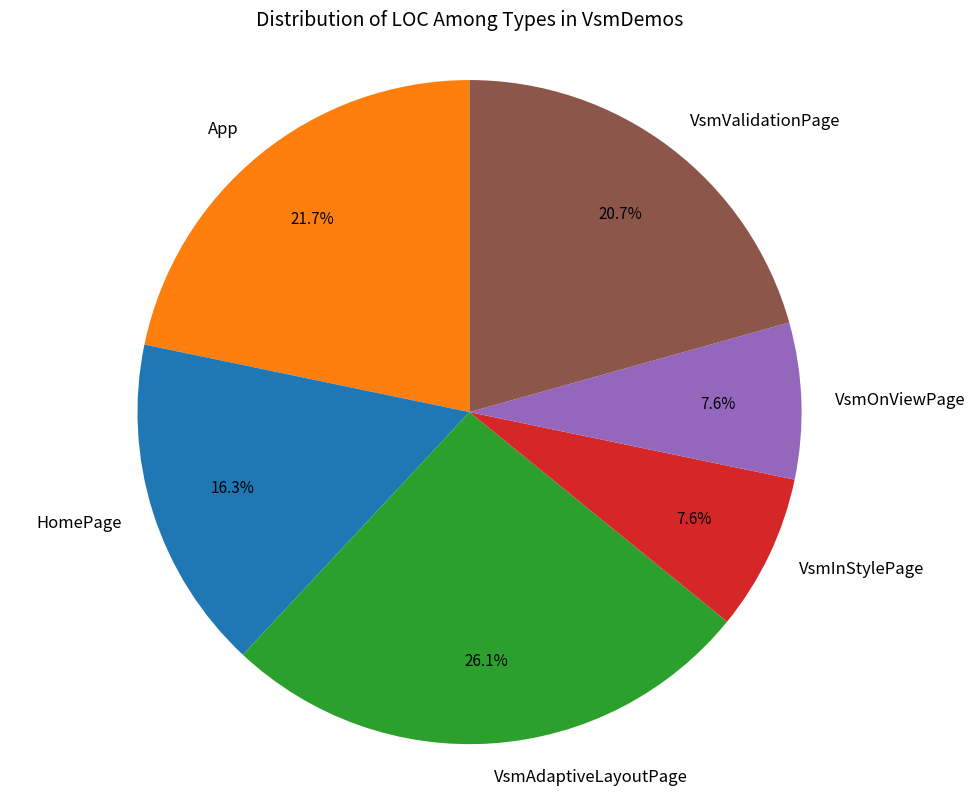

To the nearest percent, what is the difference between the HomePage and VsmOnViewPage slice percentages?

9%